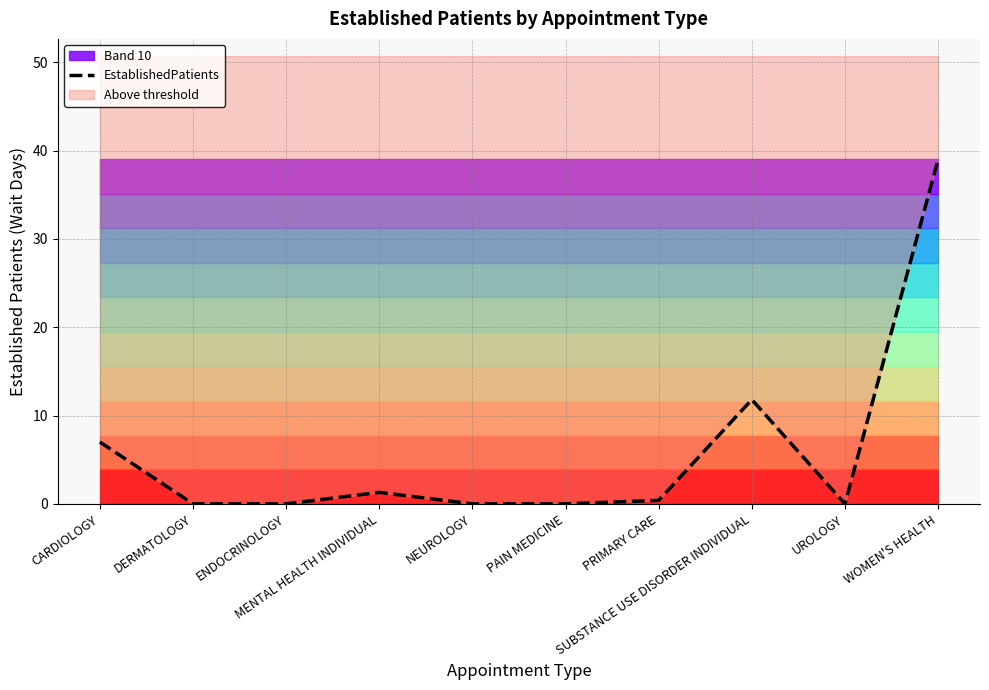

How many lines are shown in the chart?

1